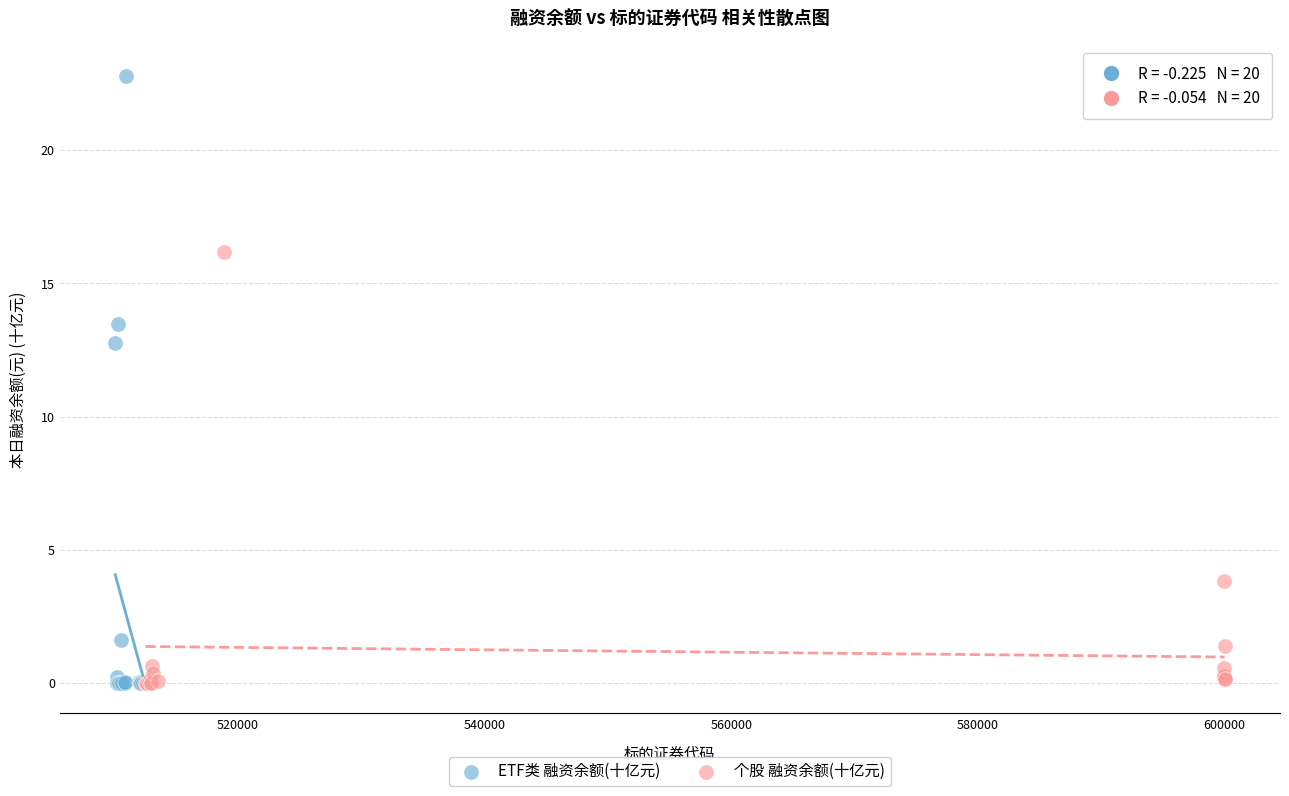

Which series has the widest spread of Y values?

ETF类 融资余额(十亿元)